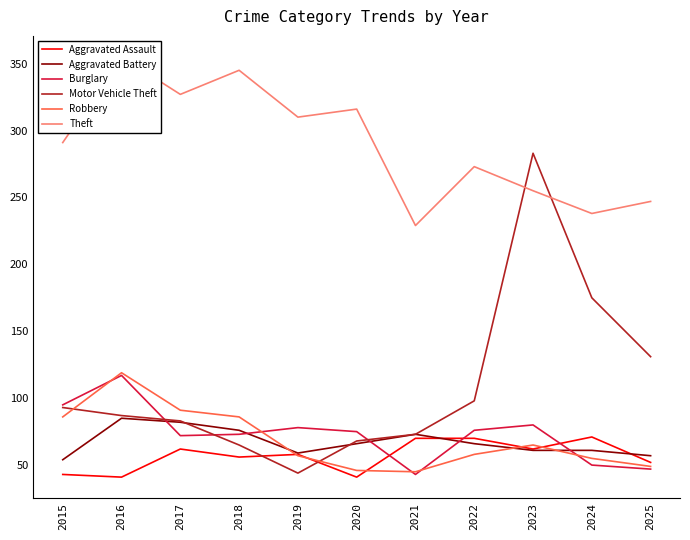

True or false: Theft and Aggravated Battery cross at least once.

False